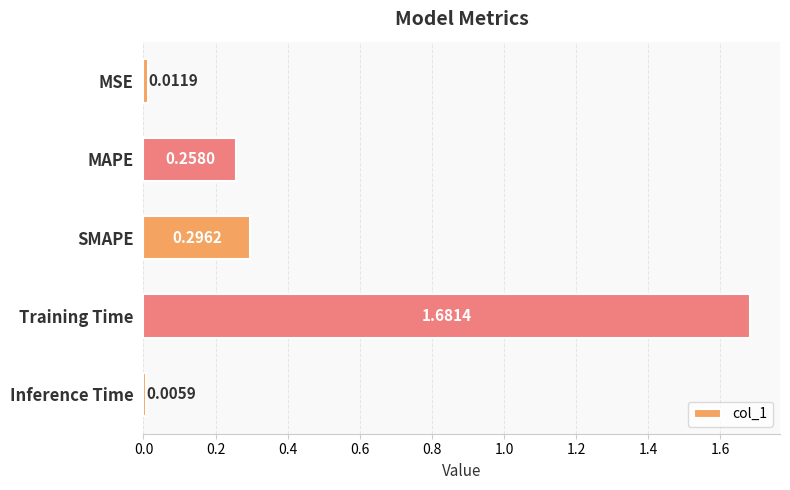

Which label corresponds to the smallest value in the chart?

Inference Time